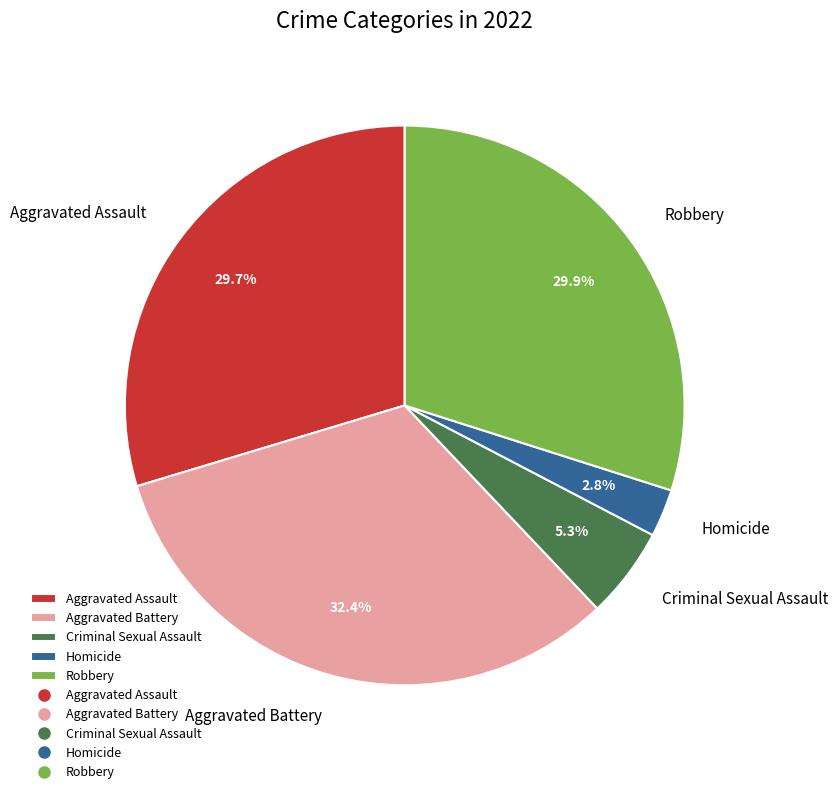

Does Robbery represent more than half of the total?

No